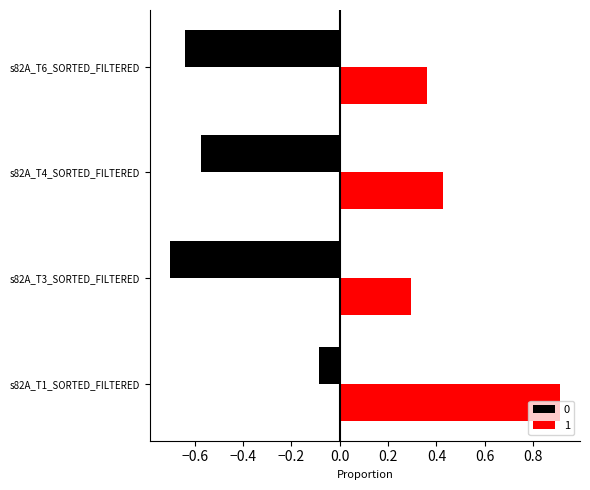

What position from the left is s82A_T6_SORTED_FILTERED?

4